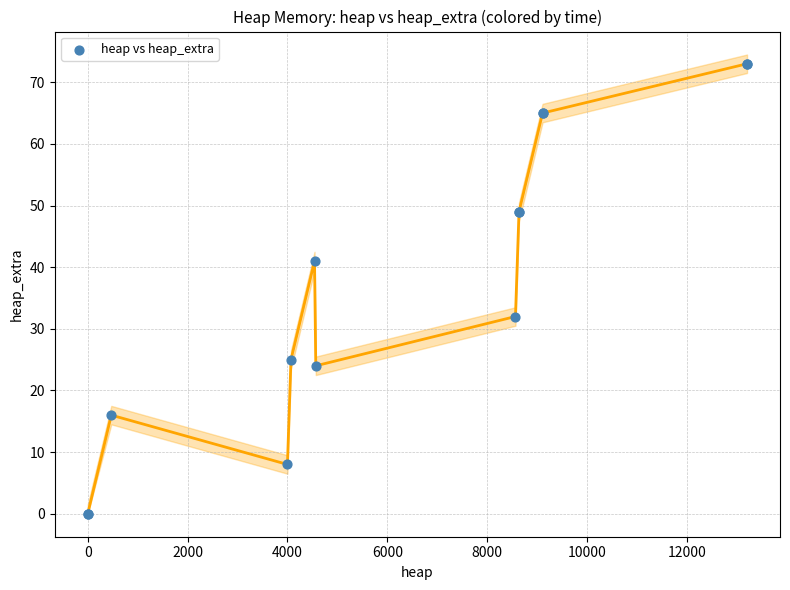

What Y value in the scatter plot is closest to 36?

32